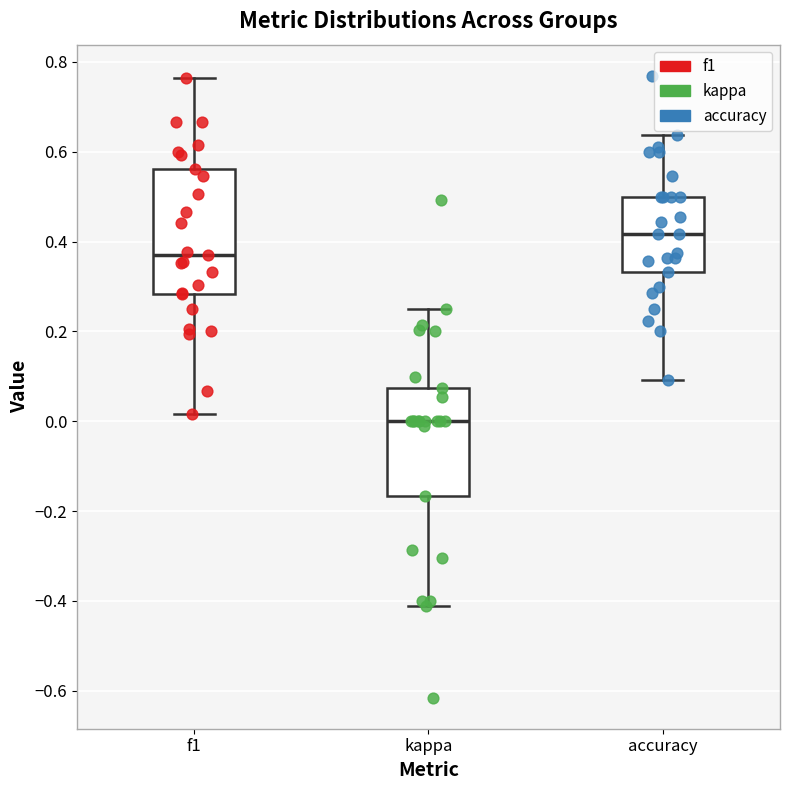

Which box's median line is the highest?

accuracy